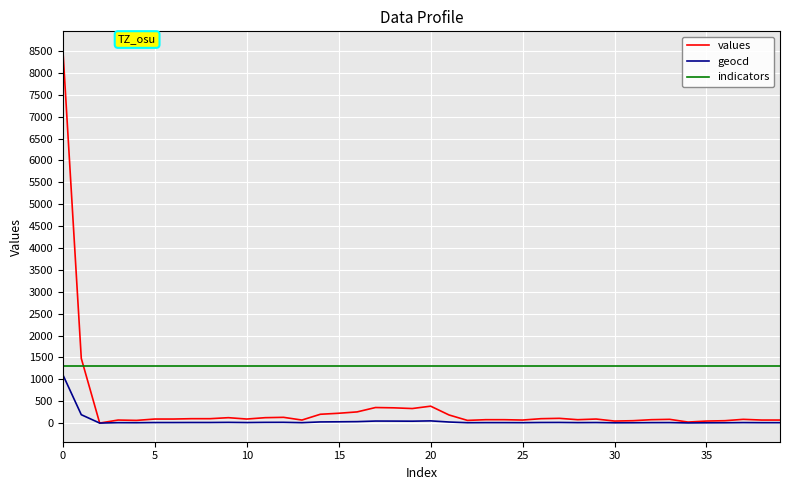

Which series has the largest total across all categories?

indicators